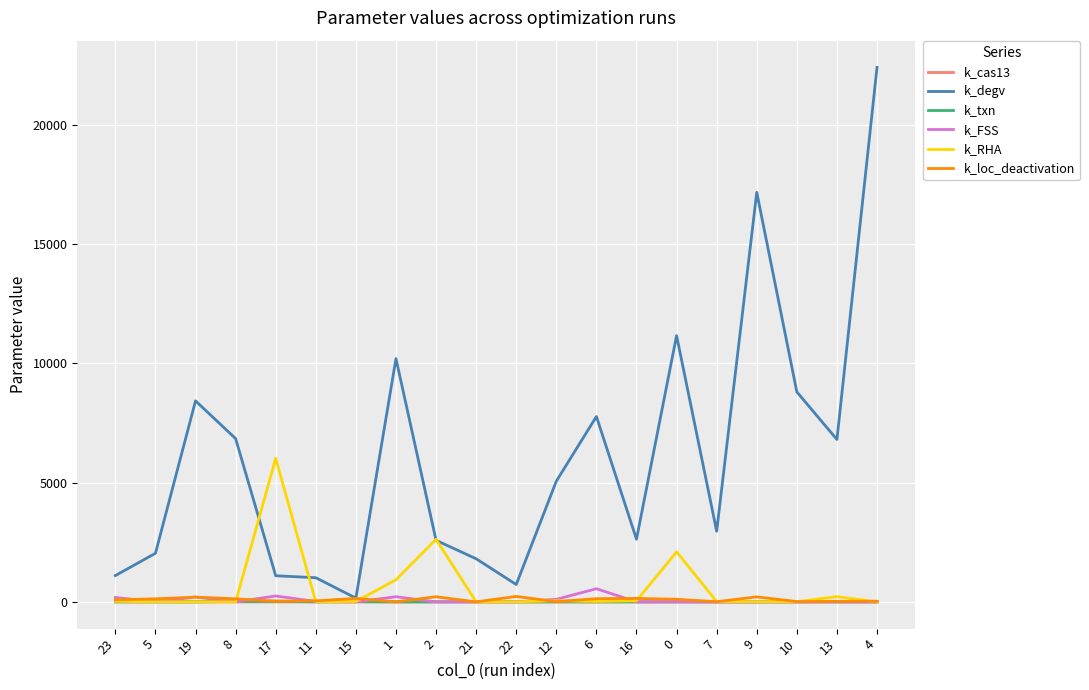

Which category has the lowest value in the k_degv series?

15